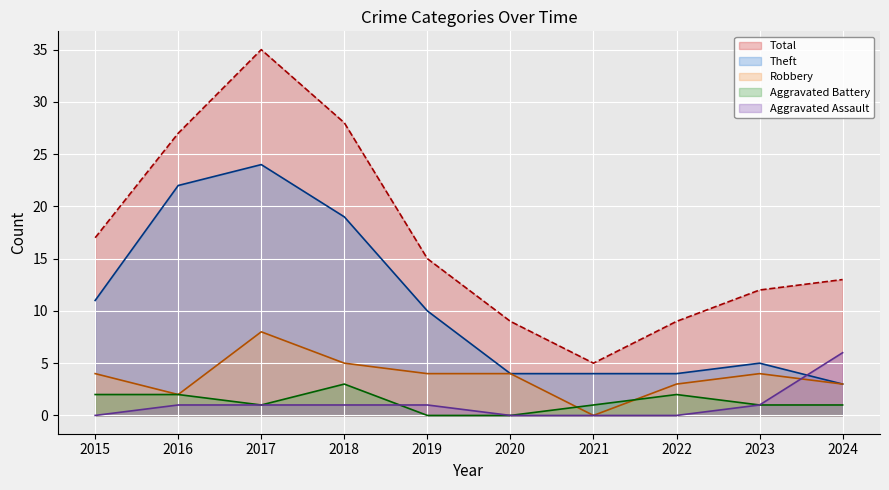

Rank the categories by Robbery value from lowest to highest.

2021, 2016, 2022, 2024, 2015, 2019, 2020, 2023, 2018, 2017